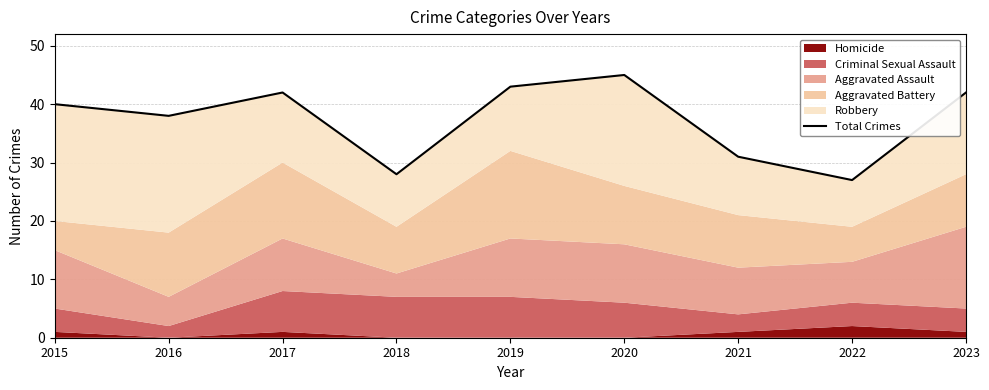

What is the greatest value displayed?

45